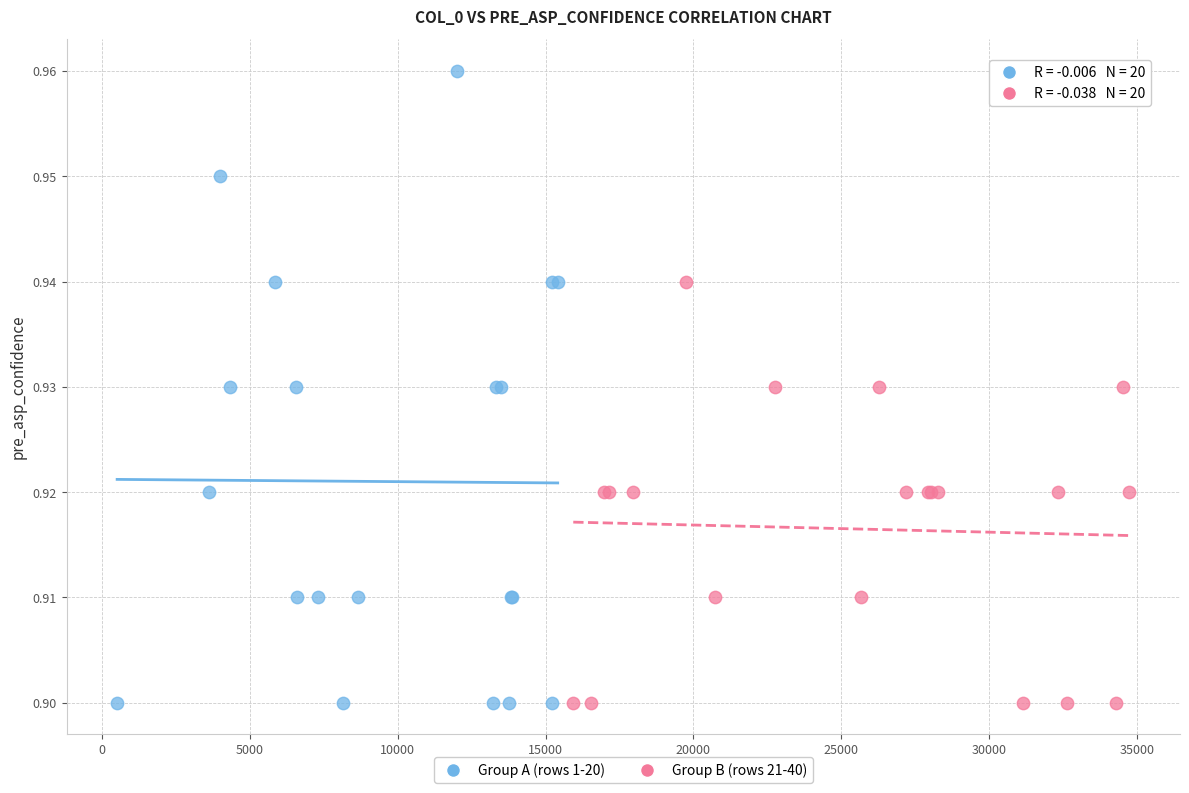

Which series has the largest Y range (max minus min)?

Group A (rows 1-20)